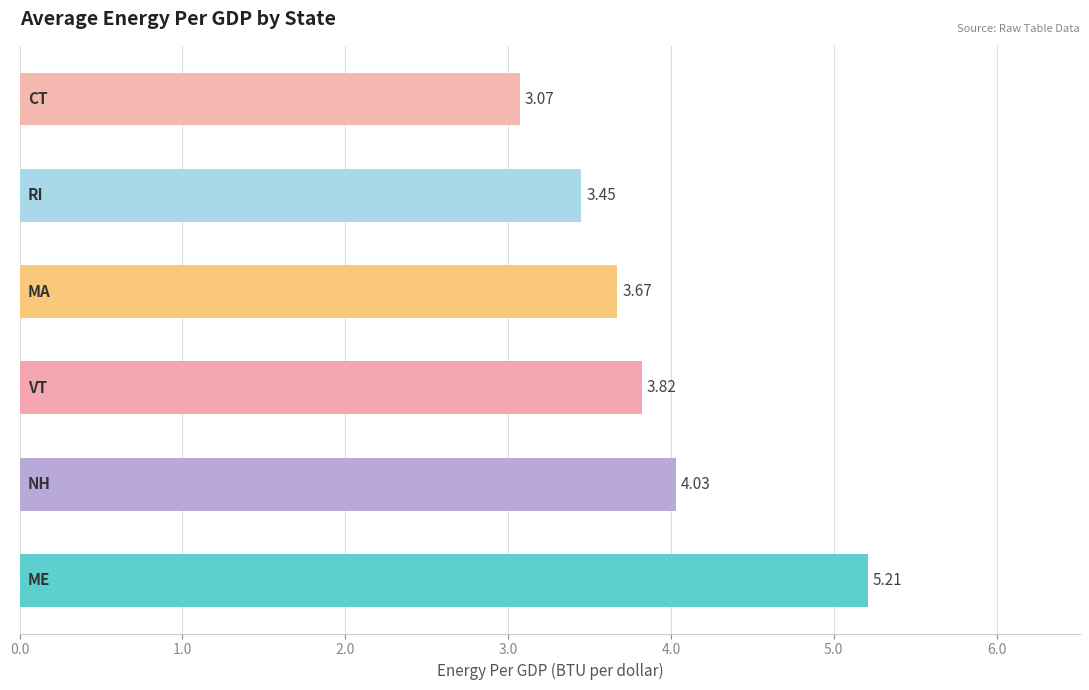

What is the difference between the maximum and minimum values?

2.1